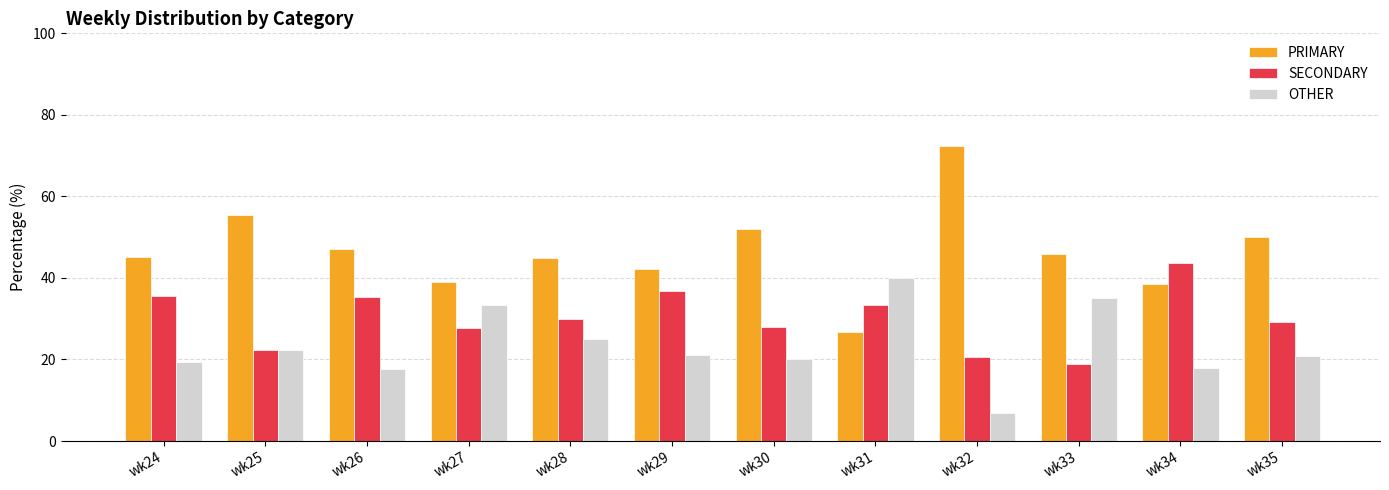

What is the value of the SECONDARY bar at the 1st from the left?

35.5